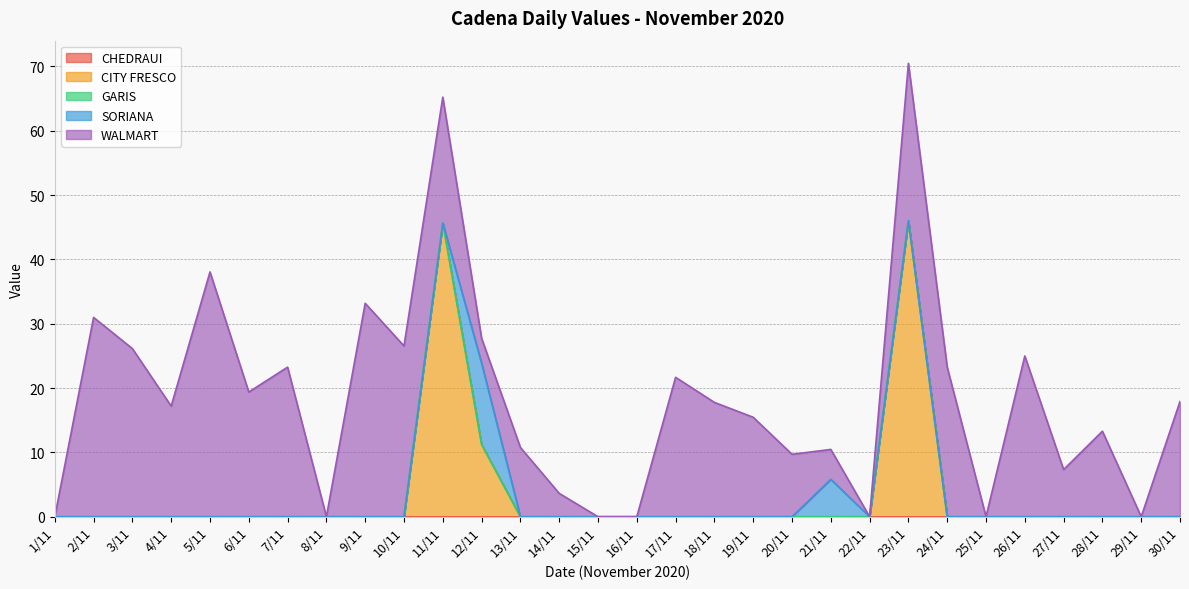

What is the label of the 19th point from the right?

12/11